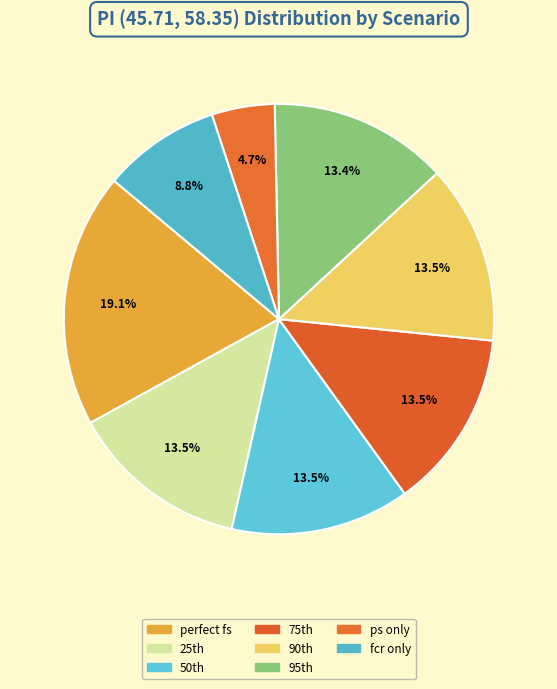

How many segments does this pie chart have?

8